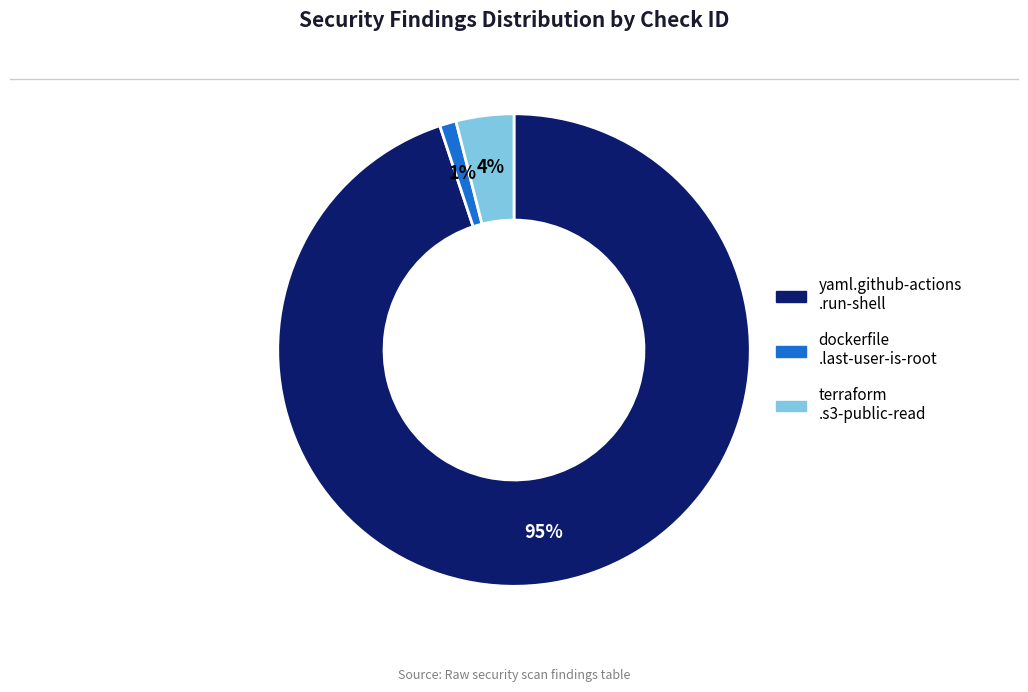

To the nearest percent, what is the average slice percentage?

33%